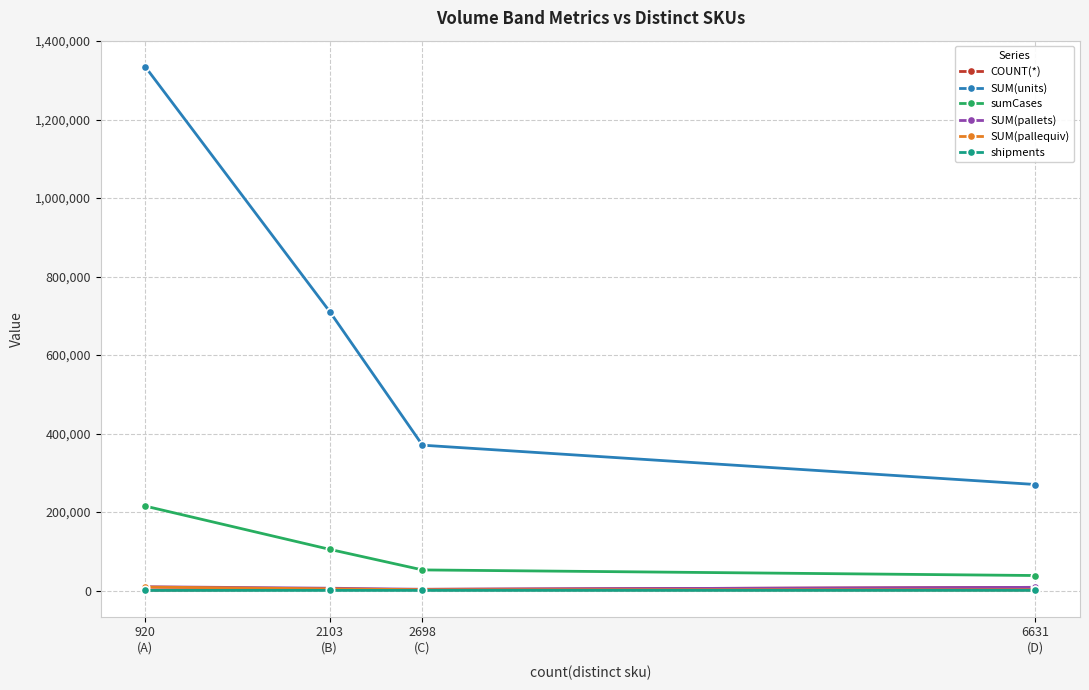

At how many categories does at least one series exceed 56978?

4